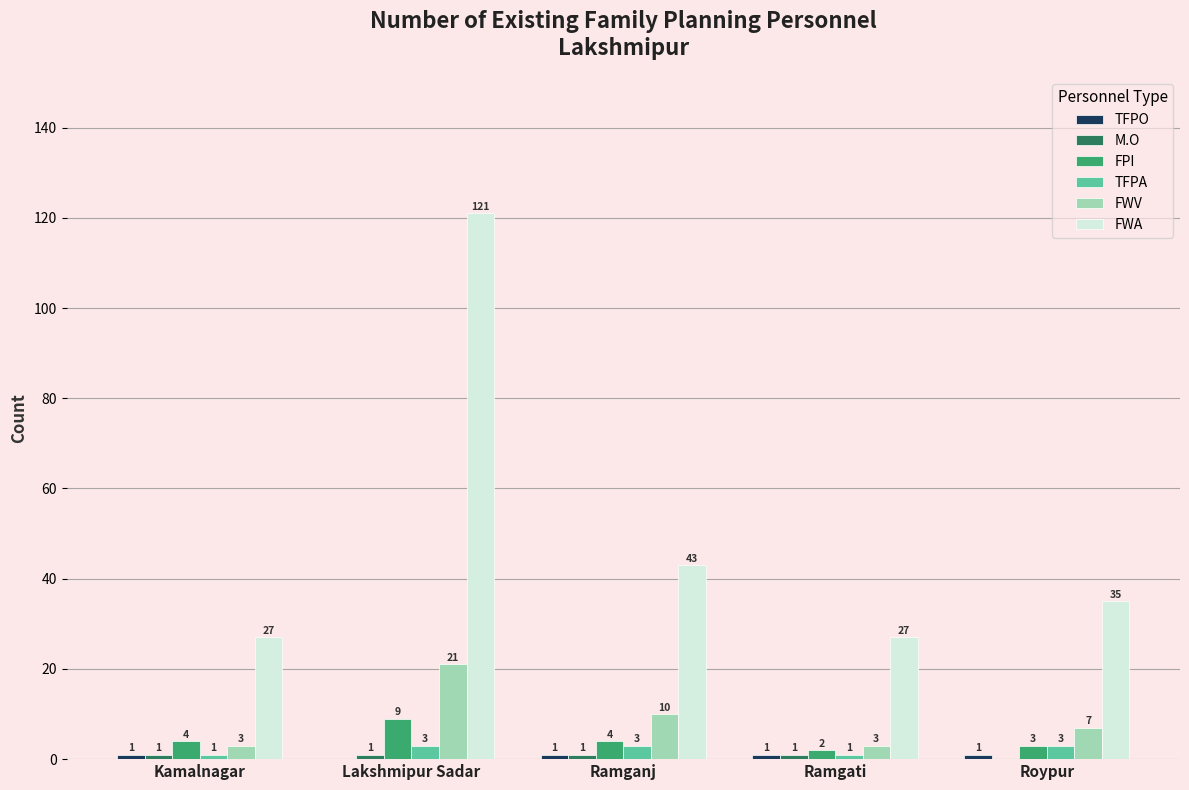

Is the value of FWV at Kamalnagar greater than the value of FWA at Ramgati?

No